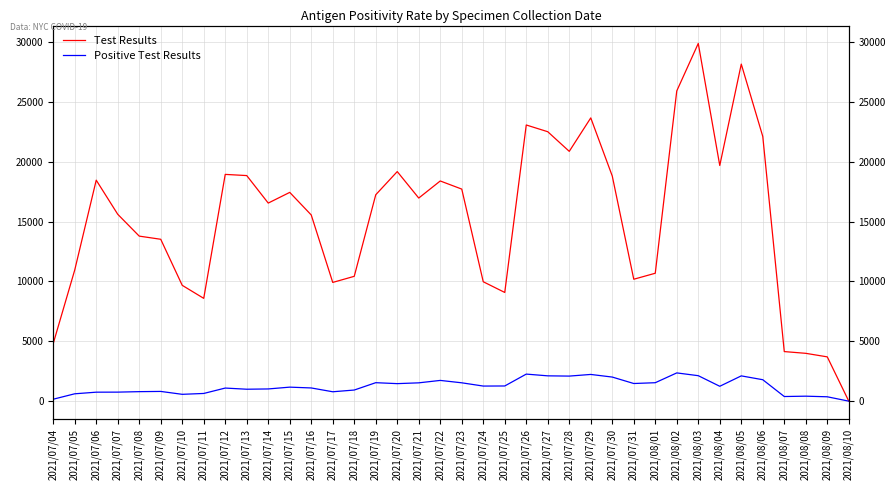

At which category does Test Results reach its first local peak?

2021/07/06